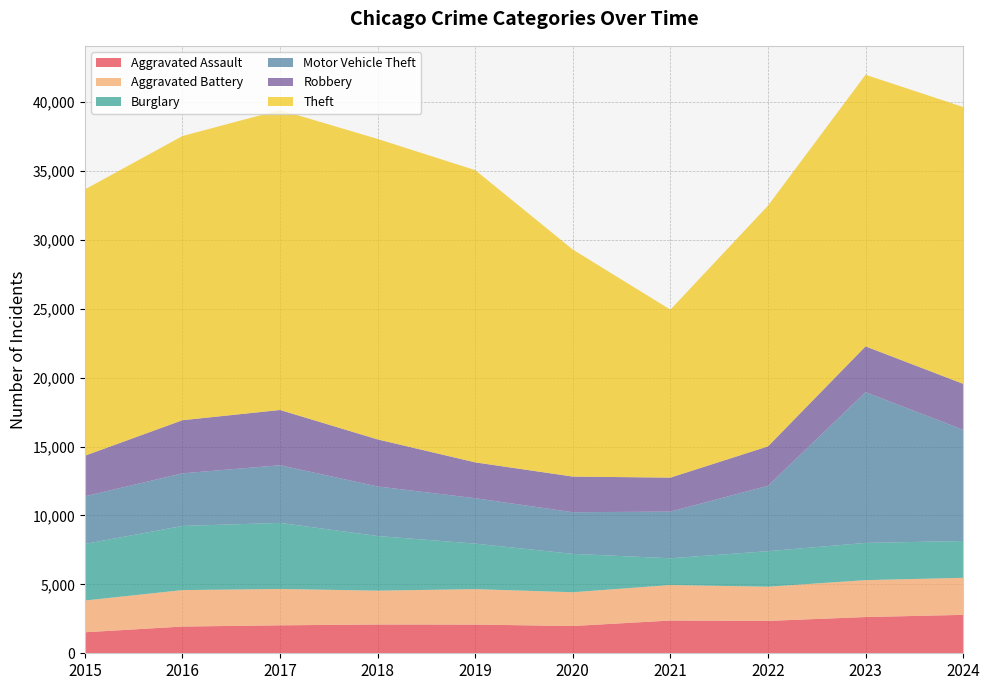

Reading left to right, list all the values displayed in this chart.

Aggravated Assault: 2015=1525	2016=1940	2017=2029	2018=2090	2019=2084	2020=1979	2021=2377	2022=2350	2023=2629	2024=2788
Aggravated Battery: 2015=2305	2016=2645	2017=2638	2018=2455	2019=2571	2020=2451	2021=2577	2022=2481	2023=2679	2024=2687
Burglary: 2015=4103	2016=4656	2017=4794	2018=3965	2019=3302	2020=2785	2021=1941	2022=2578	2023=2701	2024=2673
Motor Vehicle Theft: 2015=3461	2016=3819	2017=4184	2018=3596	2019=3298	2020=3021	2021=3387	2022=4746	2023=10939	2024=8072
Robbery: 2015=2944	2016=3854	2017=4011	2018=3414	2019=2600	2020=2587	2021=2465	2022=2860	2023=3324	2024=3336
Theft: 2015=19326	2016=20624	2017=21771	2018=21805	2019=21206	2020=16477	2021=12190	2022=17469	2023=19712	2024=20090